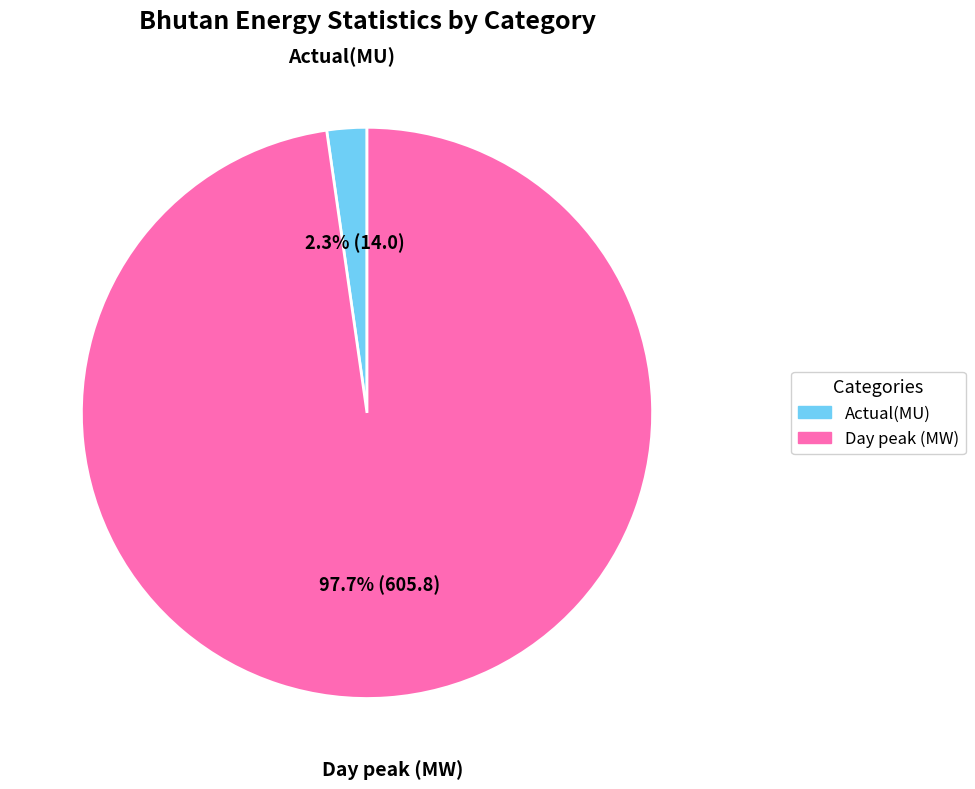

To the nearest percent, what portion does Day peak (MW) represent?

98%